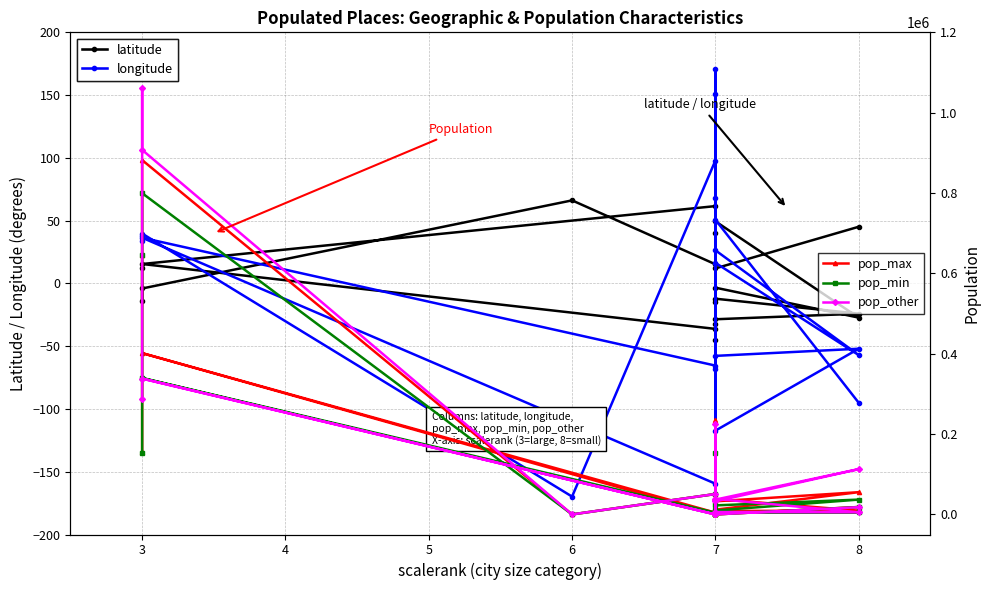

At 7, list the series in order from smallest to largest.

pop_max, pop_min, pop_other, latitude, longitude